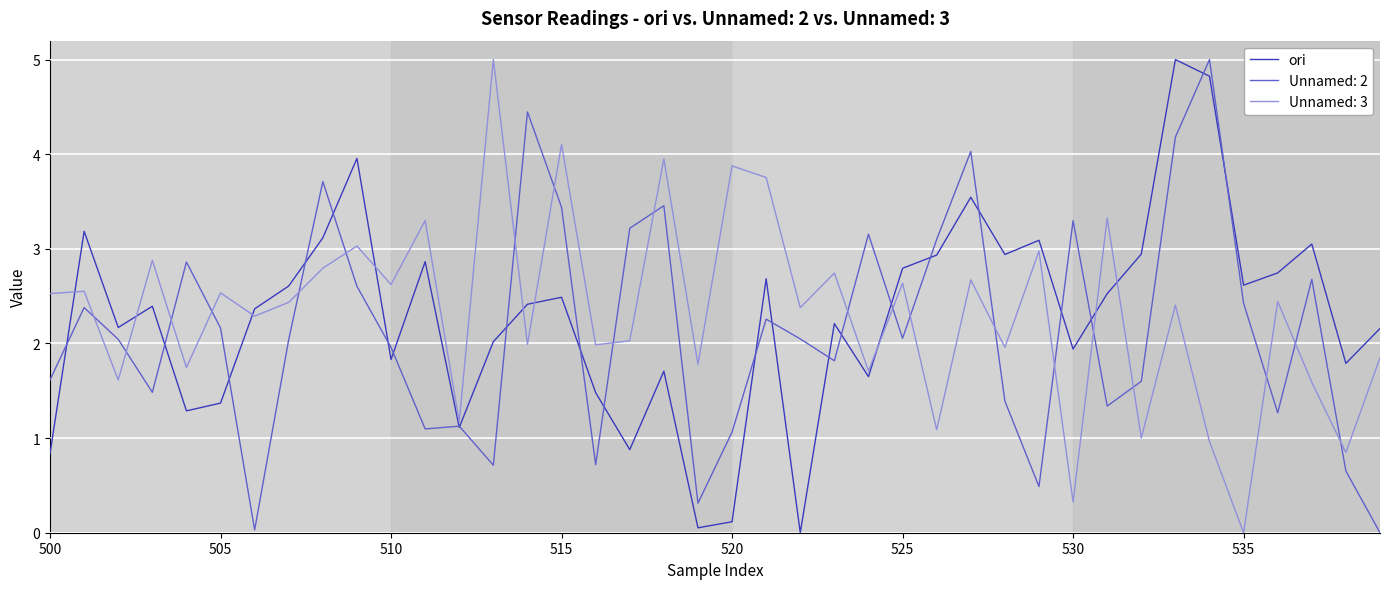

What is the highest value of the ori series?

5.0